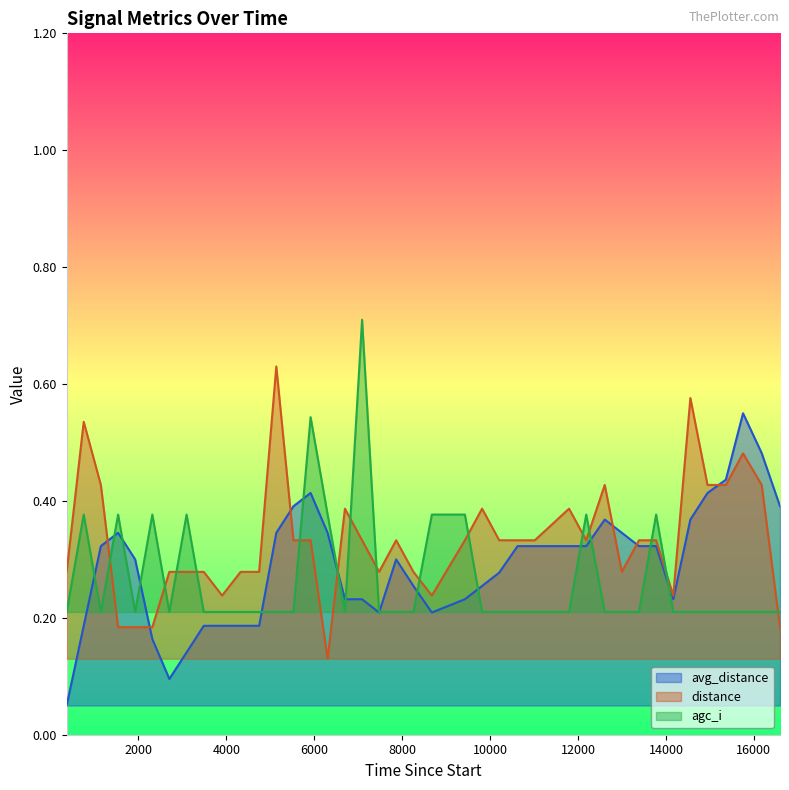

How many avg_distance values are between 0 and 1?

40